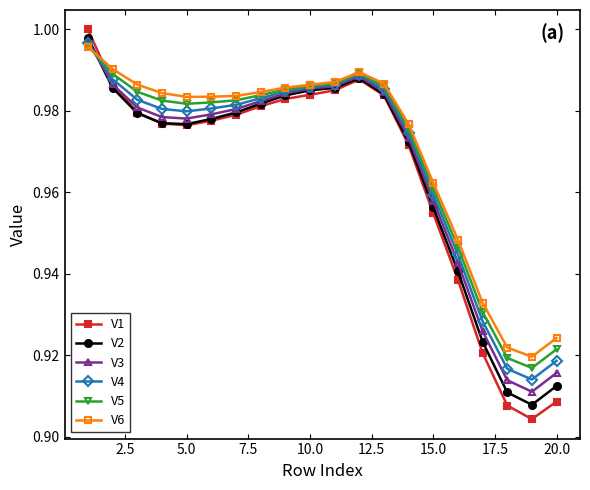

Which series has the largest range (max minus min)?

V1